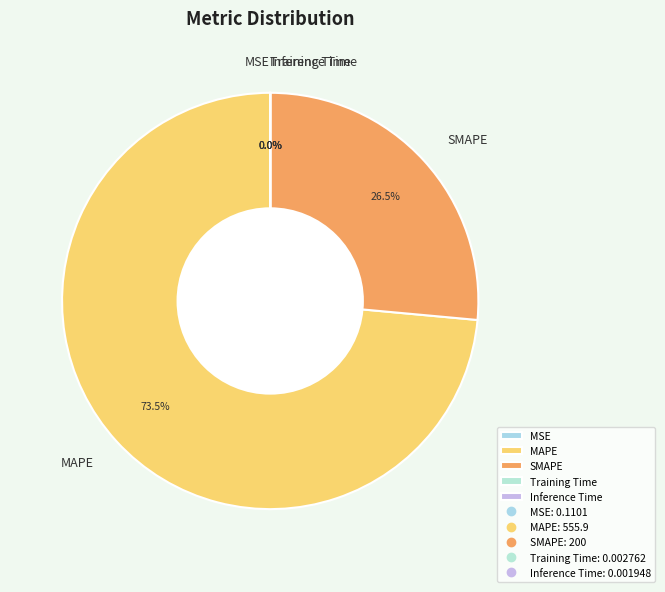

To the nearest percent, what is the average slice percentage?

20%